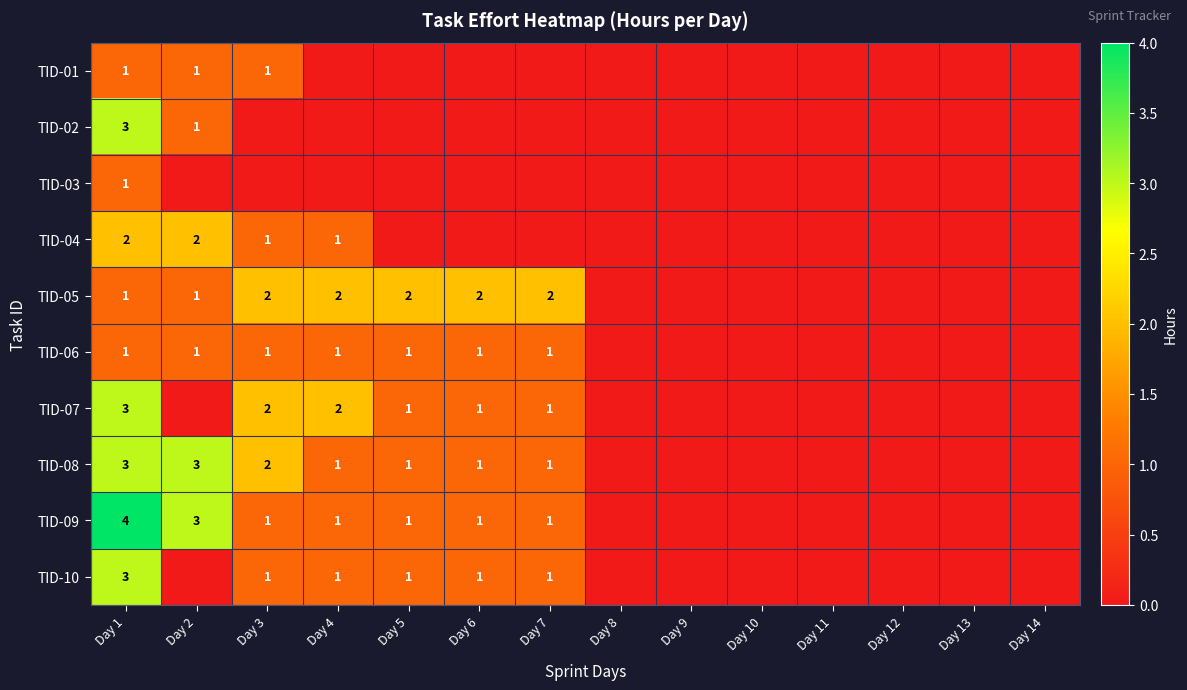

How many series are shown in this chart?

10